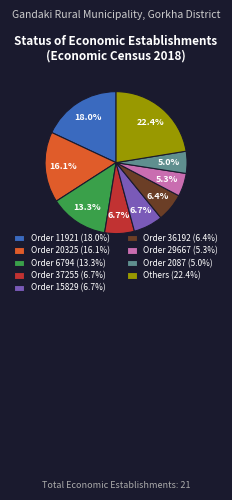

Is the sum of Order 37255 (6.7%) and Order 11921 (18.0%) greater than half?

No